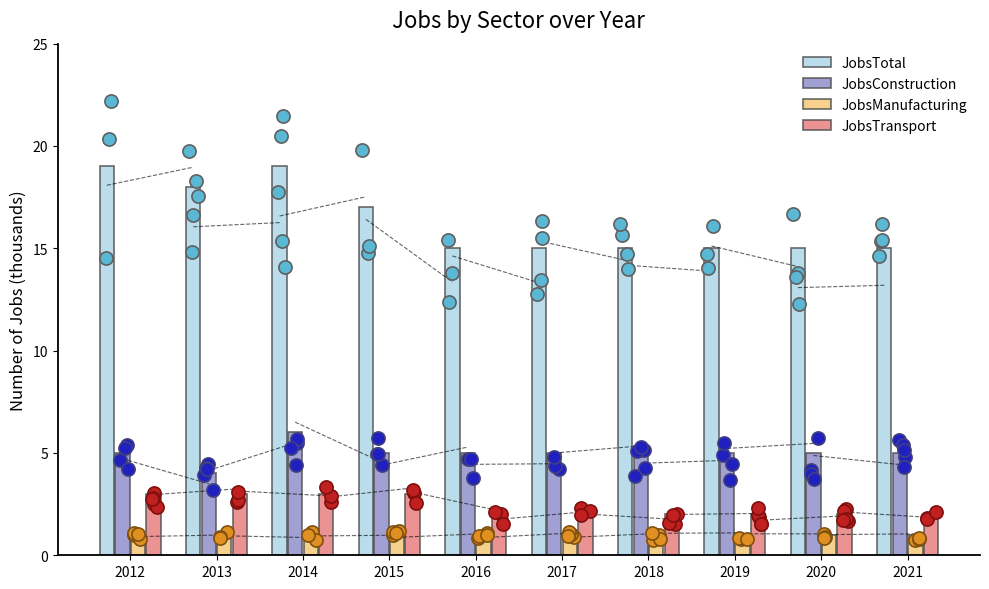

Which series reaches the minimum Y coordinate?

JobsManufacturing